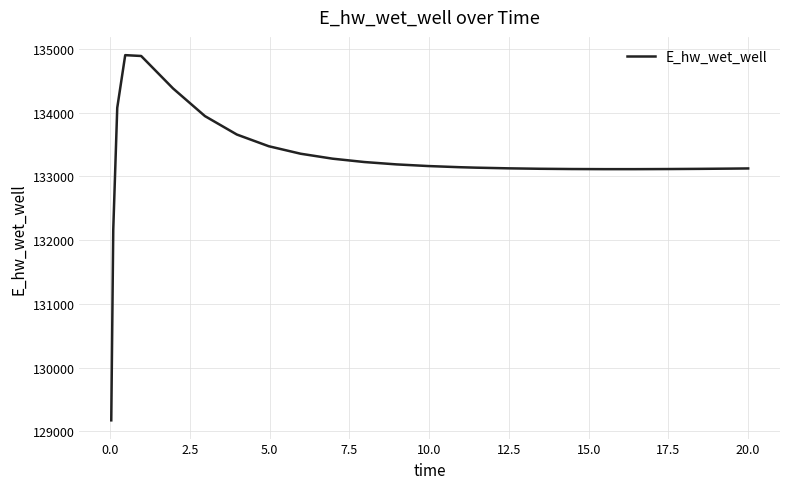

What is the maximum value shown in the chart?

134902.2